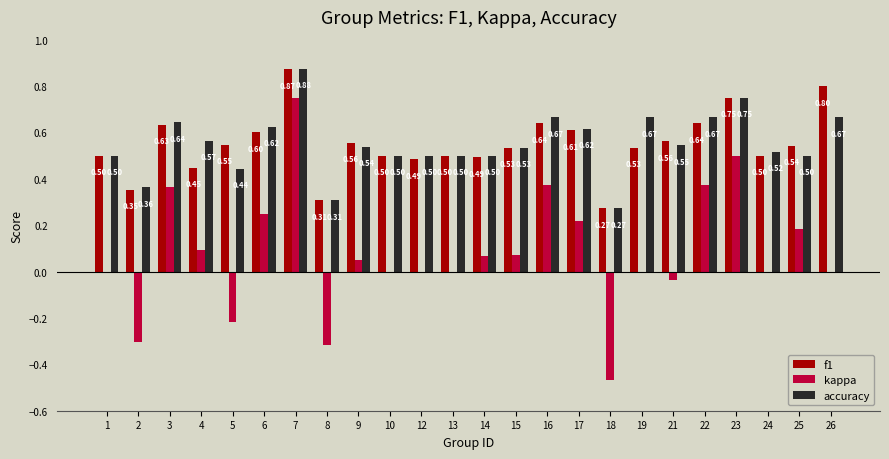

What is the sum of the f1 values at 9 and 25?

1.1